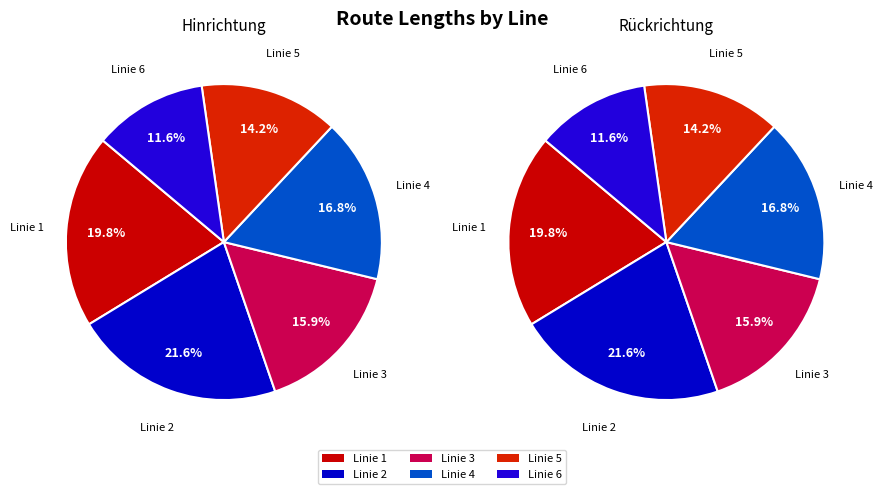

Is Linie 5 the majority of the pie?

No